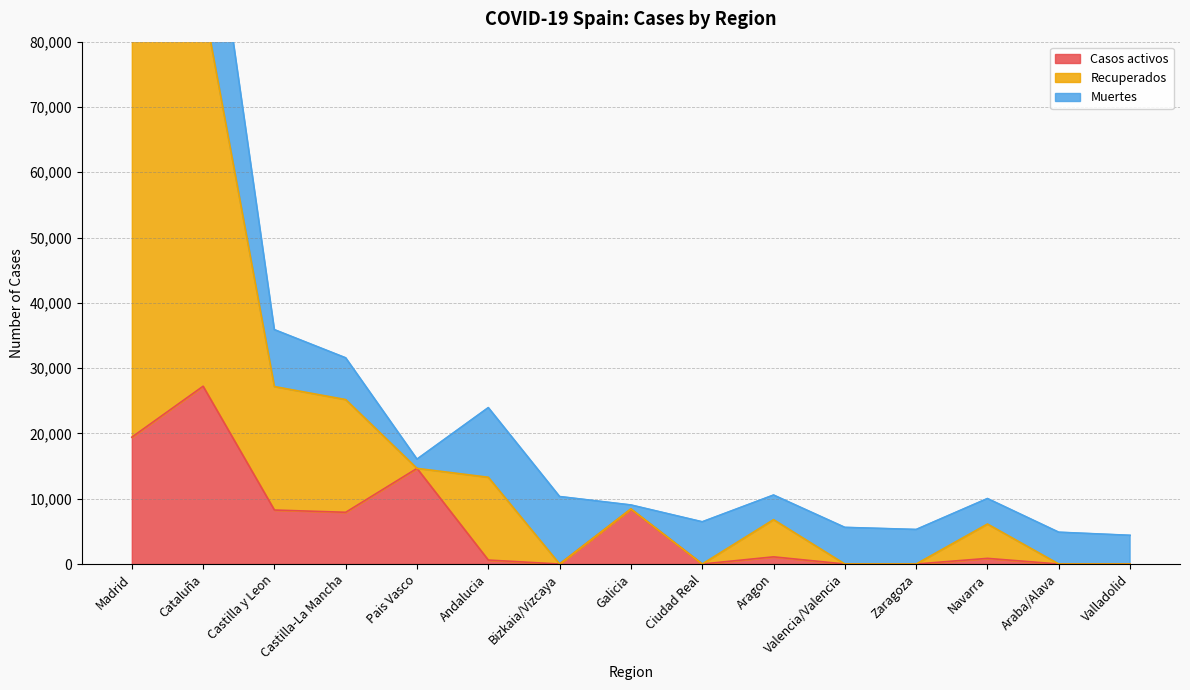

At which label is Casos activos closest to 13614?

Pais Vasco